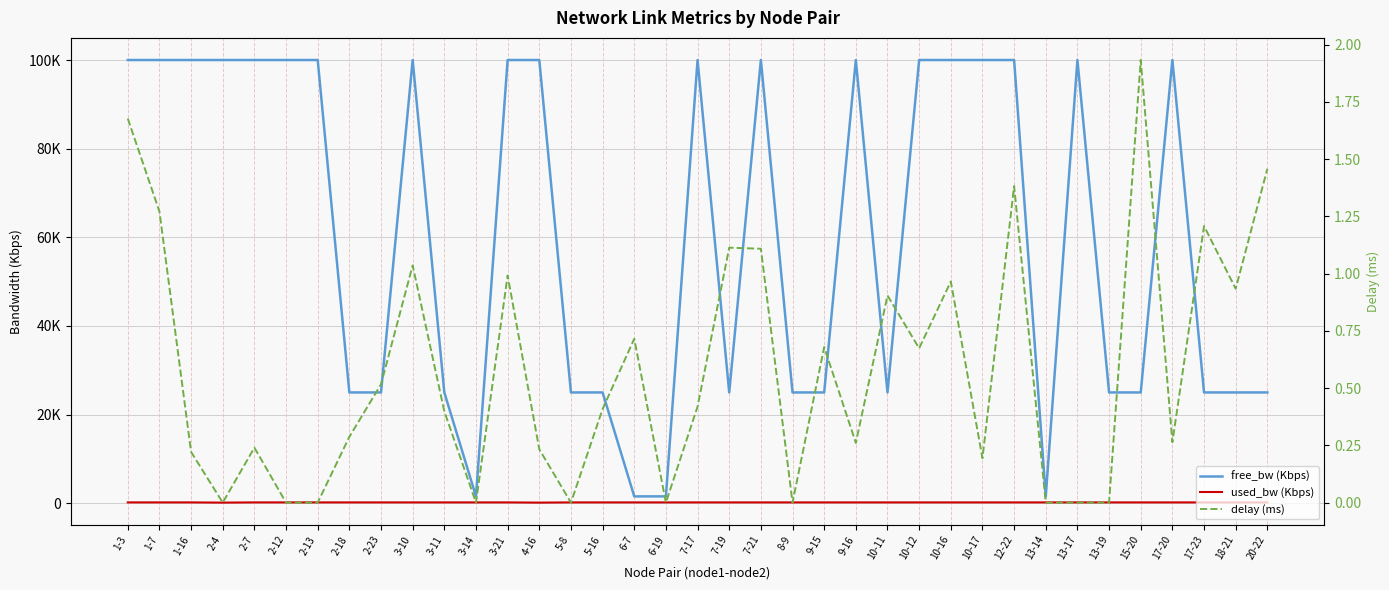

Which series has the largest range (max minus min)?

free_bw (Kbps)